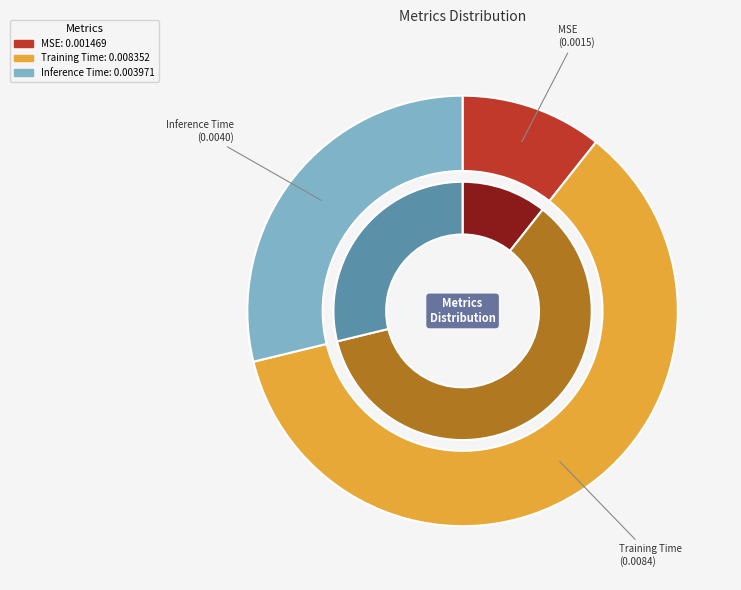

To the nearest percent, what portion does Inference Time represent?

29%